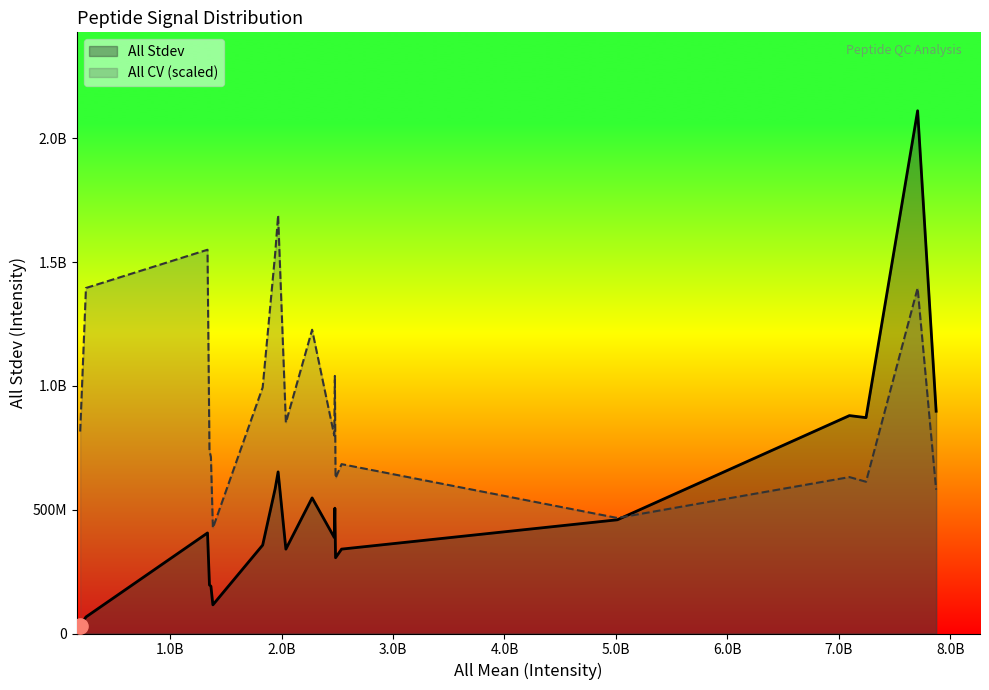

Which series has the largest Y range (max minus min)?

All Stdev